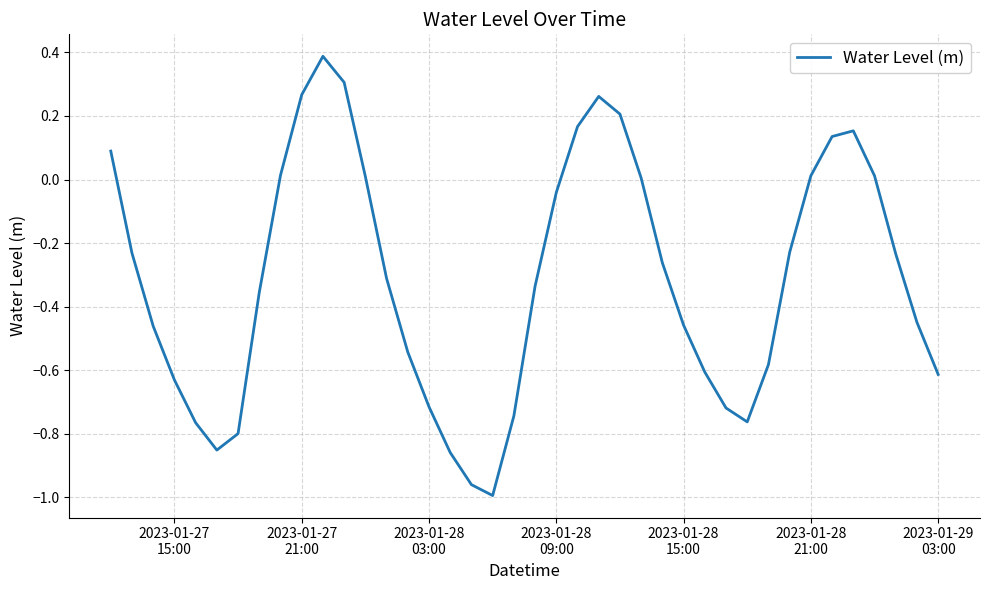

What is the greatest value displayed?

0.4